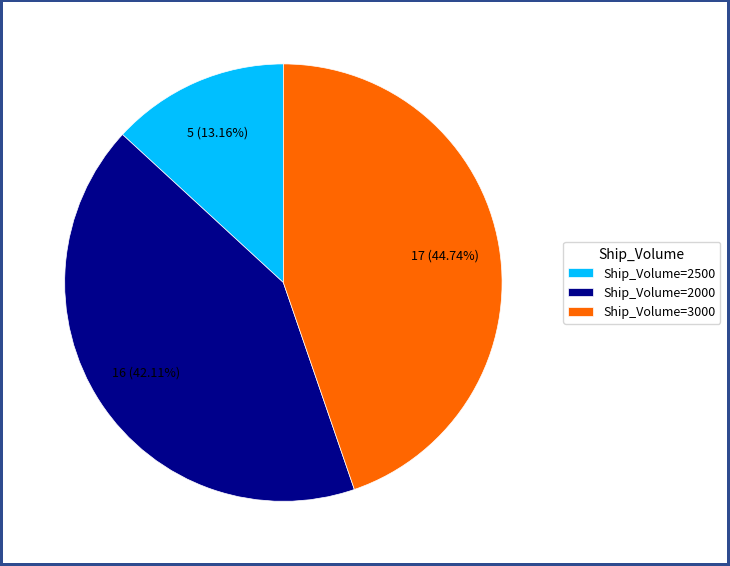

Which category has the biggest portion of the pie?

Ship_Volume=3000